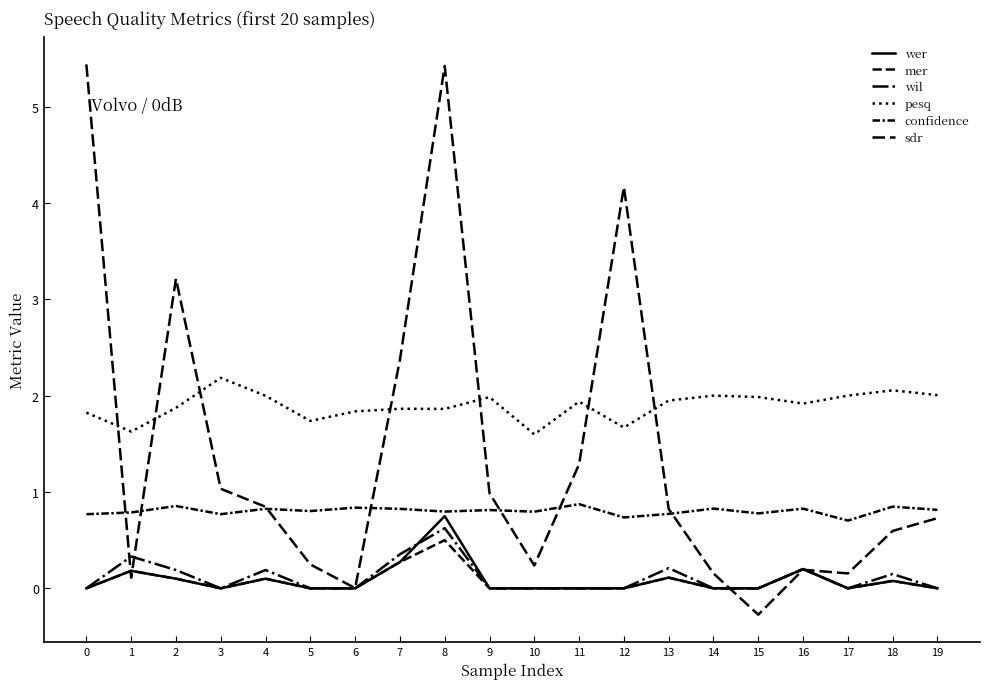

At which category is the sum across all series the highest?

8